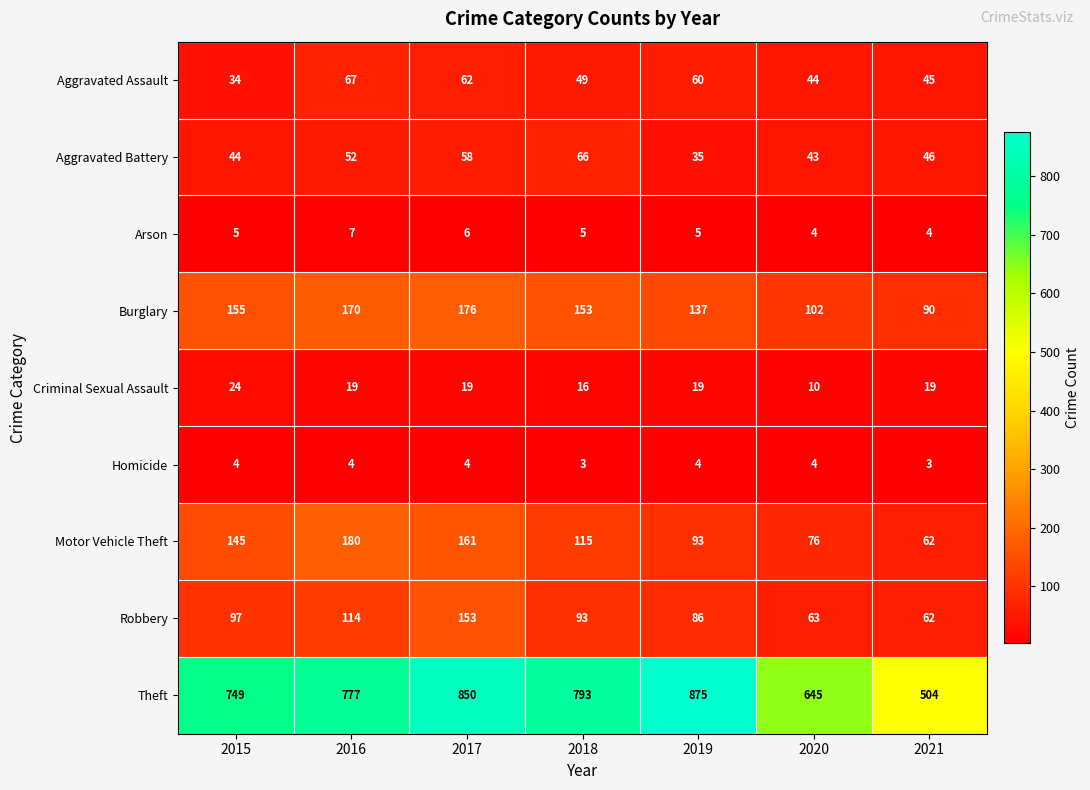

At how many categories does at least one series exceed 469?

7